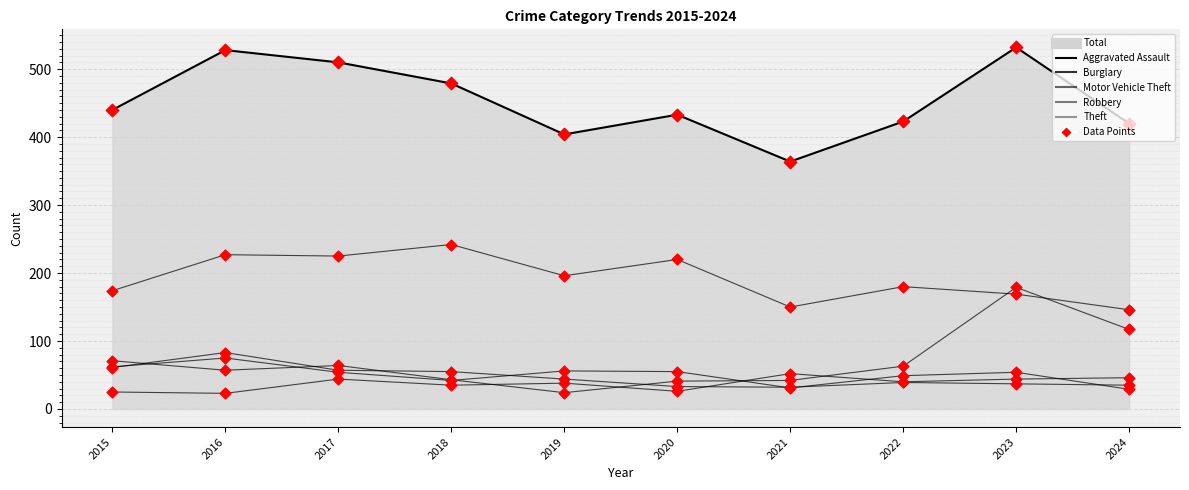

How many lines are shown in the chart?

6